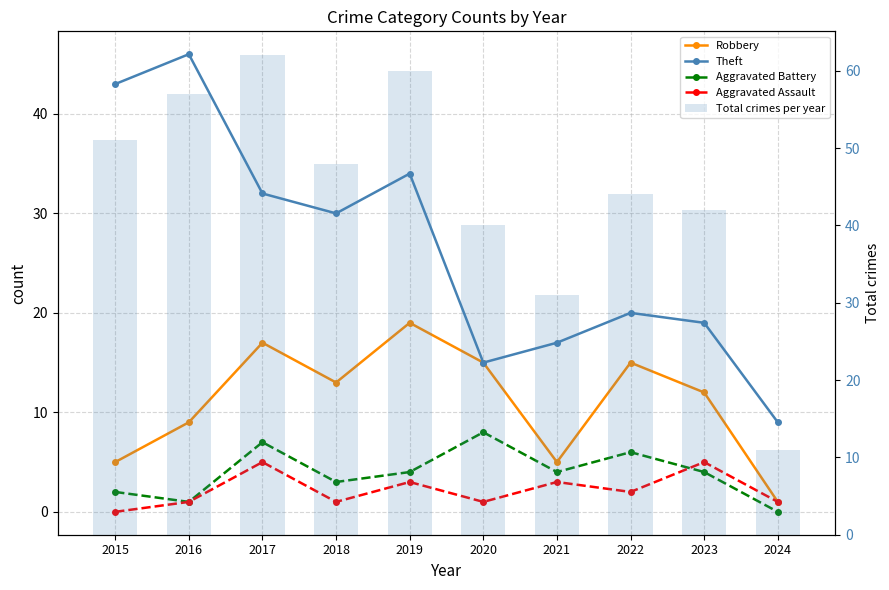

How many distinct data groups are displayed?

5